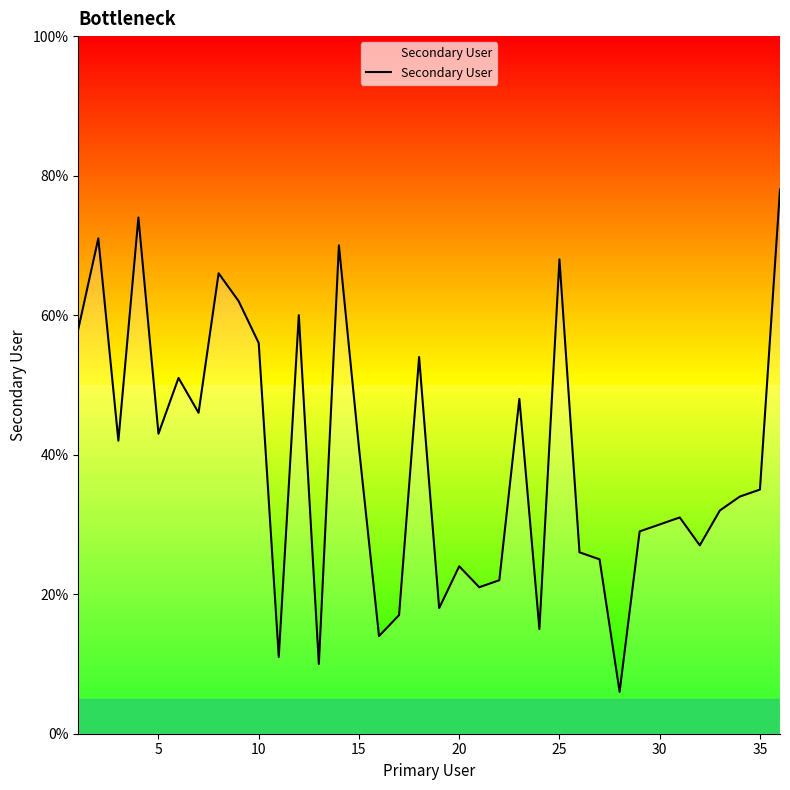

What is the difference between the maximum and minimum values?

72